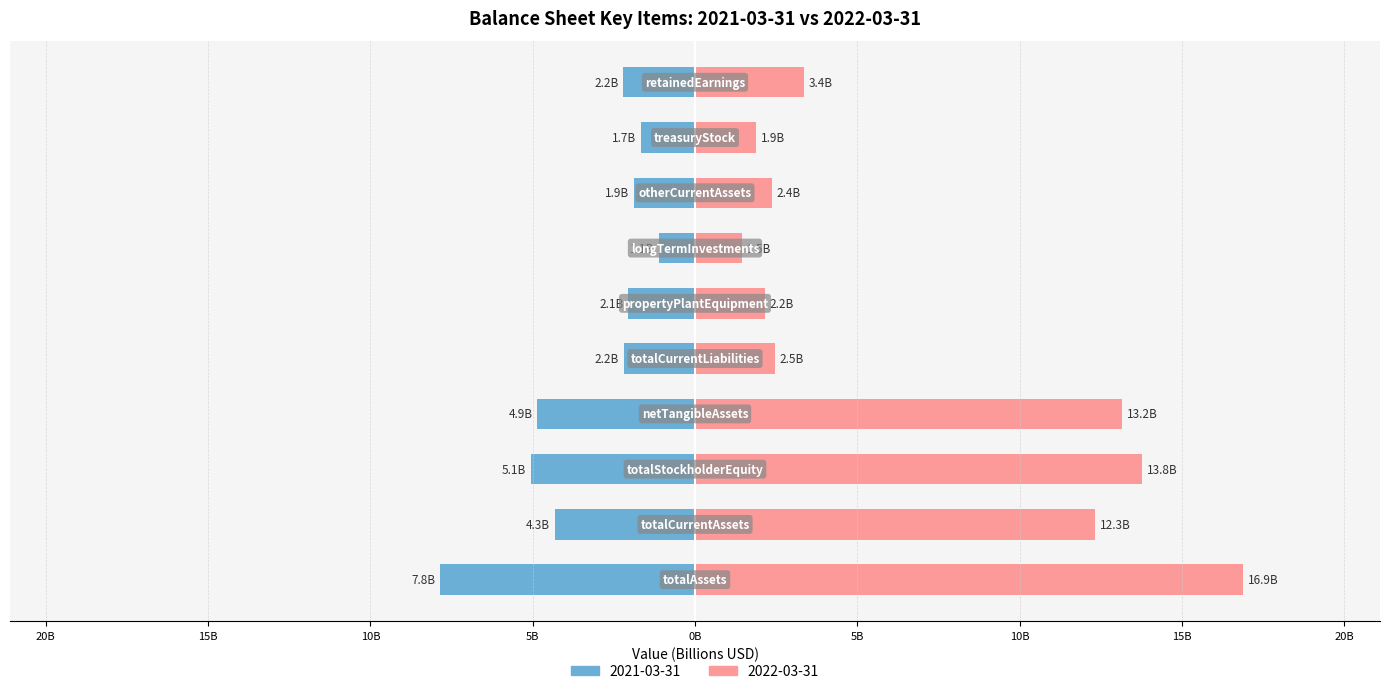

At netTangibleAssets, list the series in order from largest to smallest.

2022-03-31, 2021-03-31